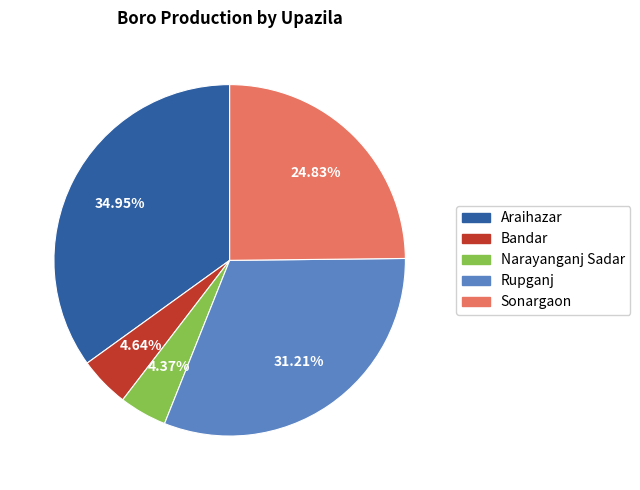

Which category has the biggest portion of the pie?

Araihazar